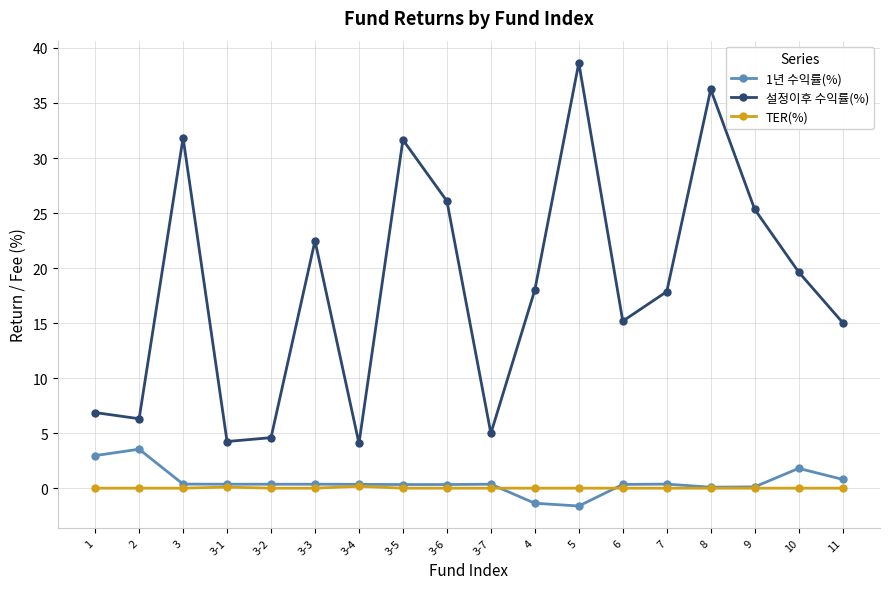

The 설정이후 수익률(%) series shows 51.7 at 3-5. True or false?

False